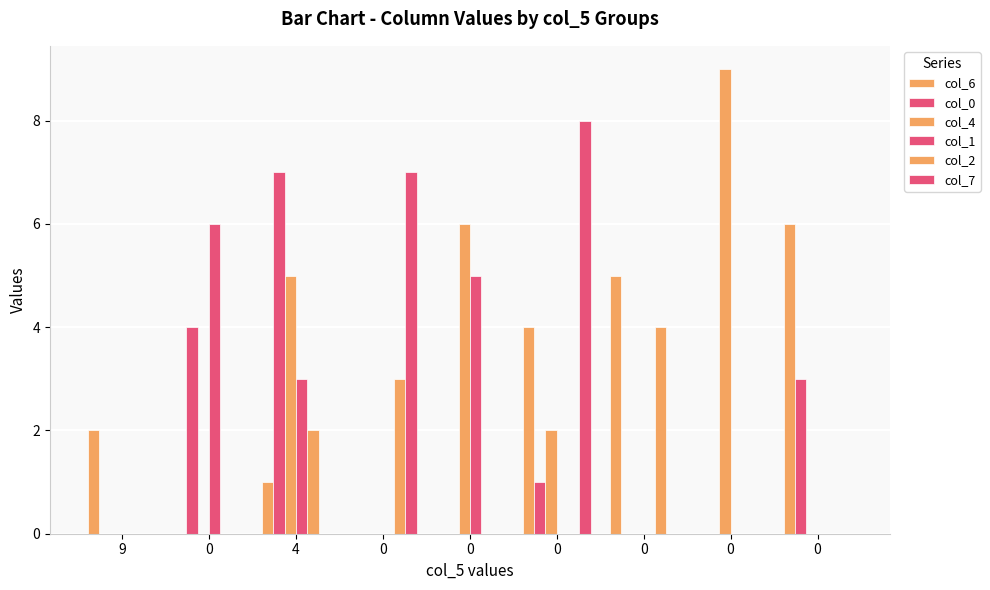

At which label is col_6 closest to 3?

9